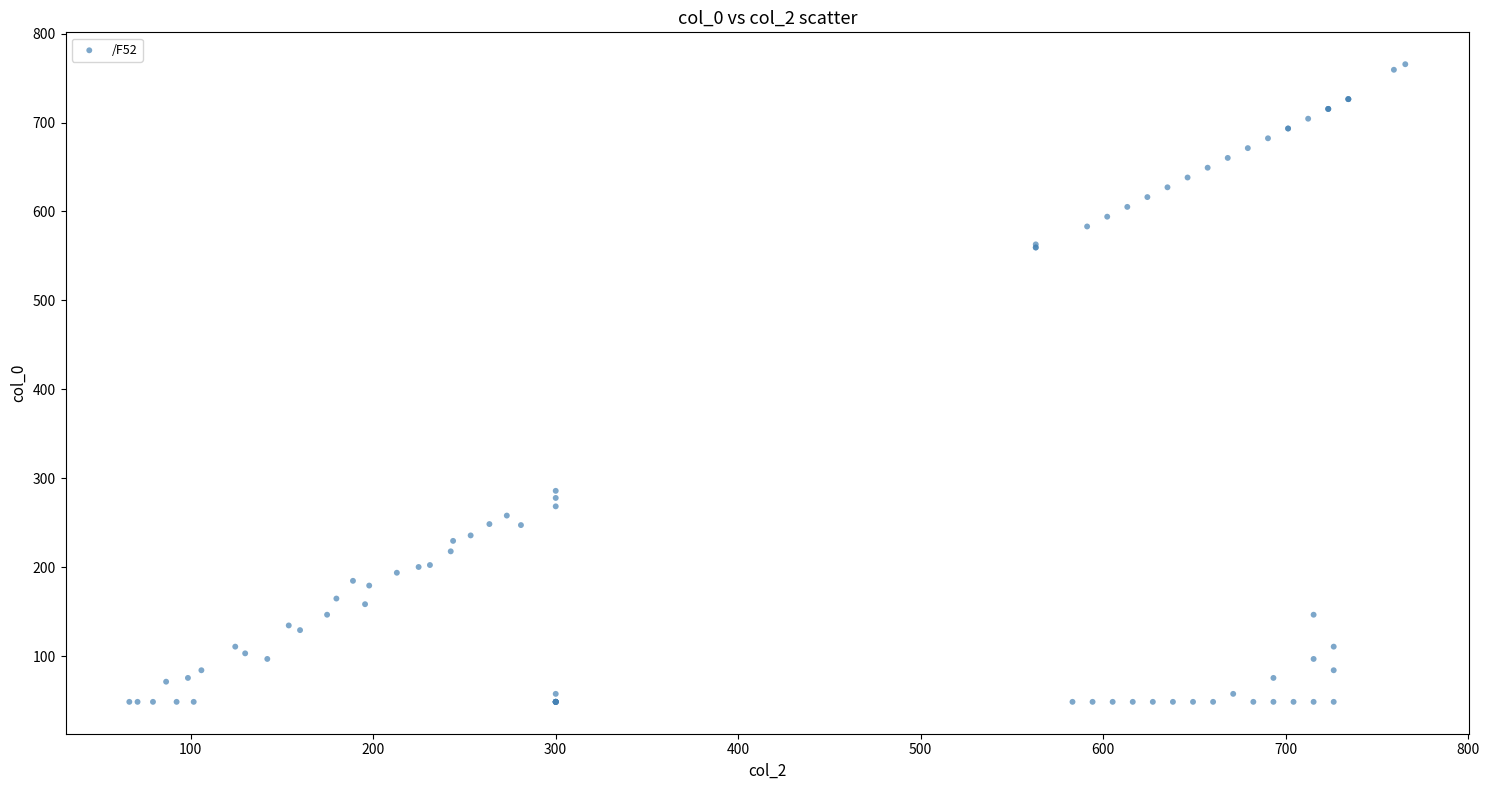

What Y value in the scatter plot is closest to 407?

286.1